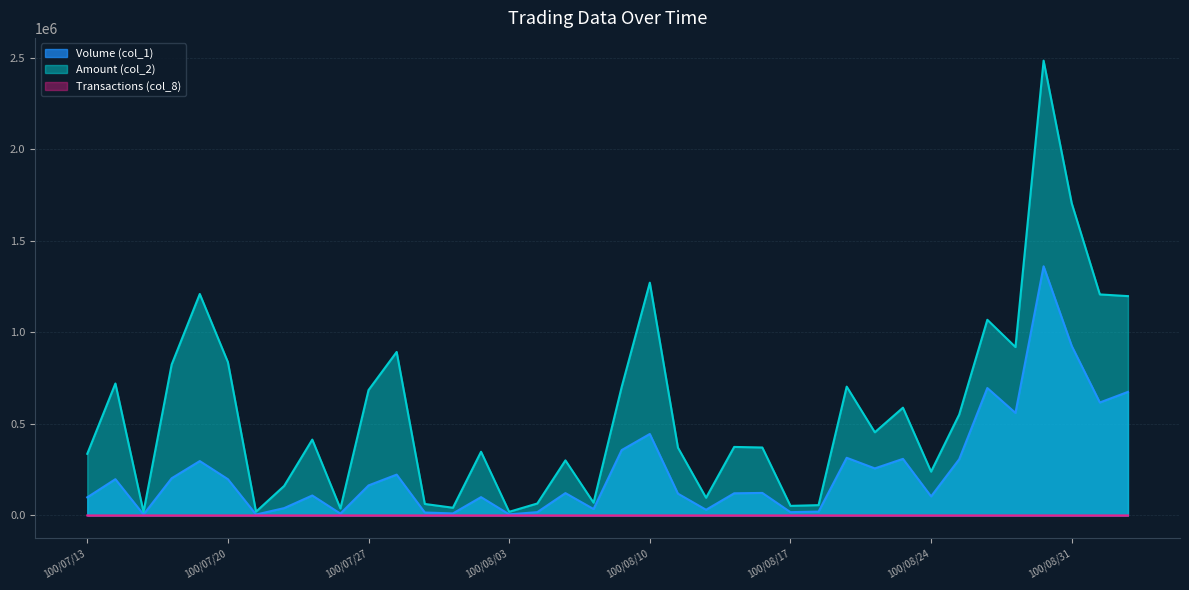

True or false: Amount (col_2) and Volume (col_1) intersect in this chart.

False